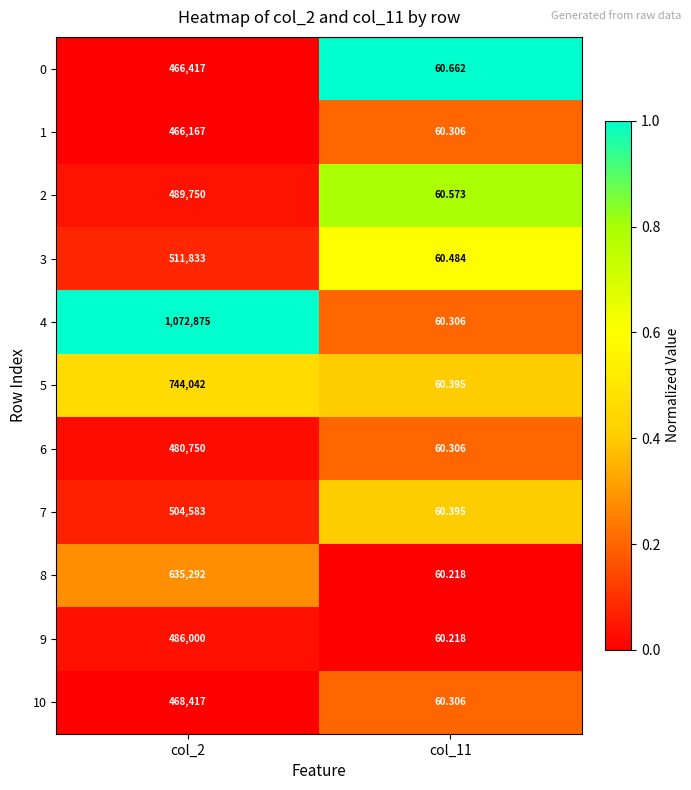

Count the number of categories in the chart.

2